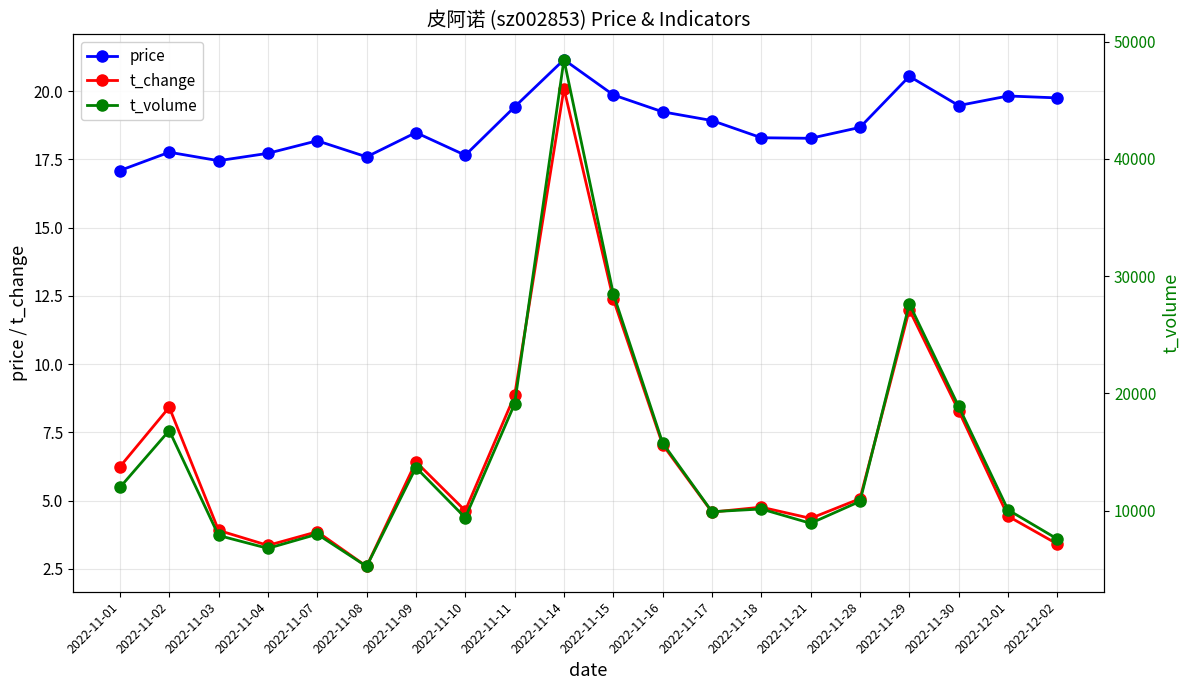

At which category does t_volume reach its first local valley?

2022-11-04